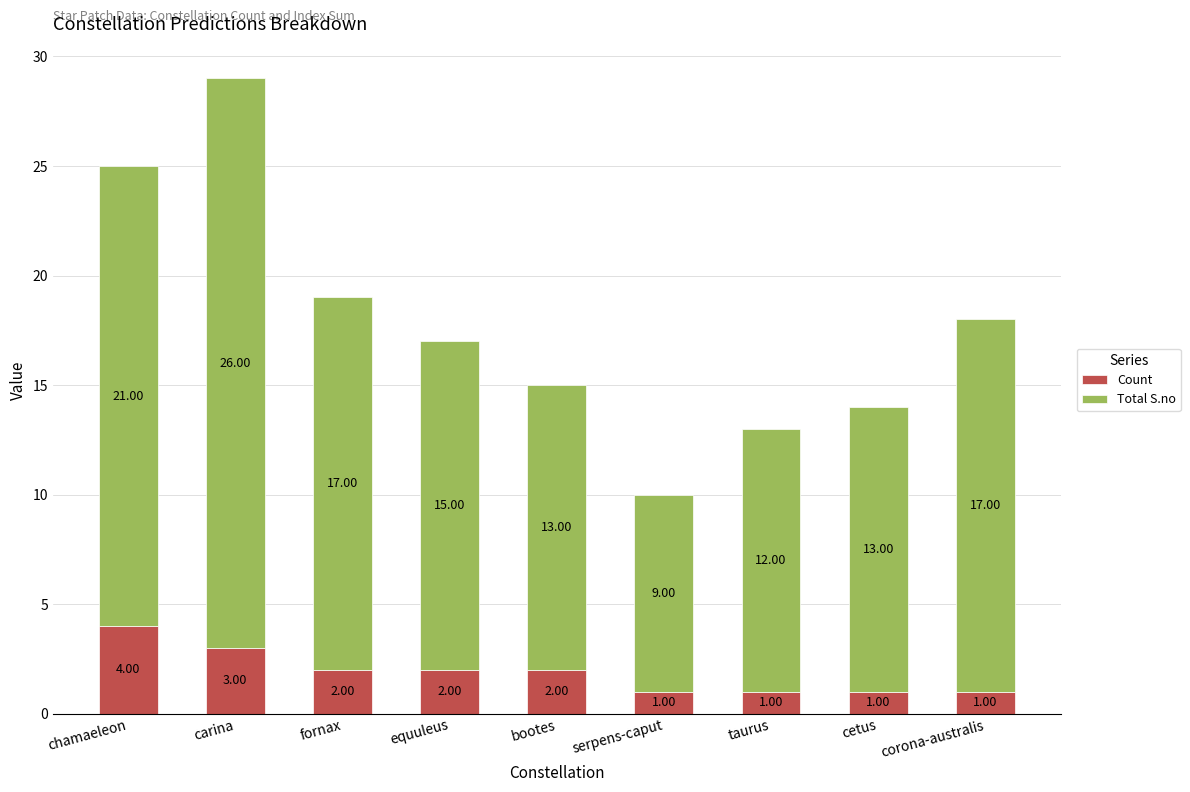

At which category is the sum across all series the highest?

carina